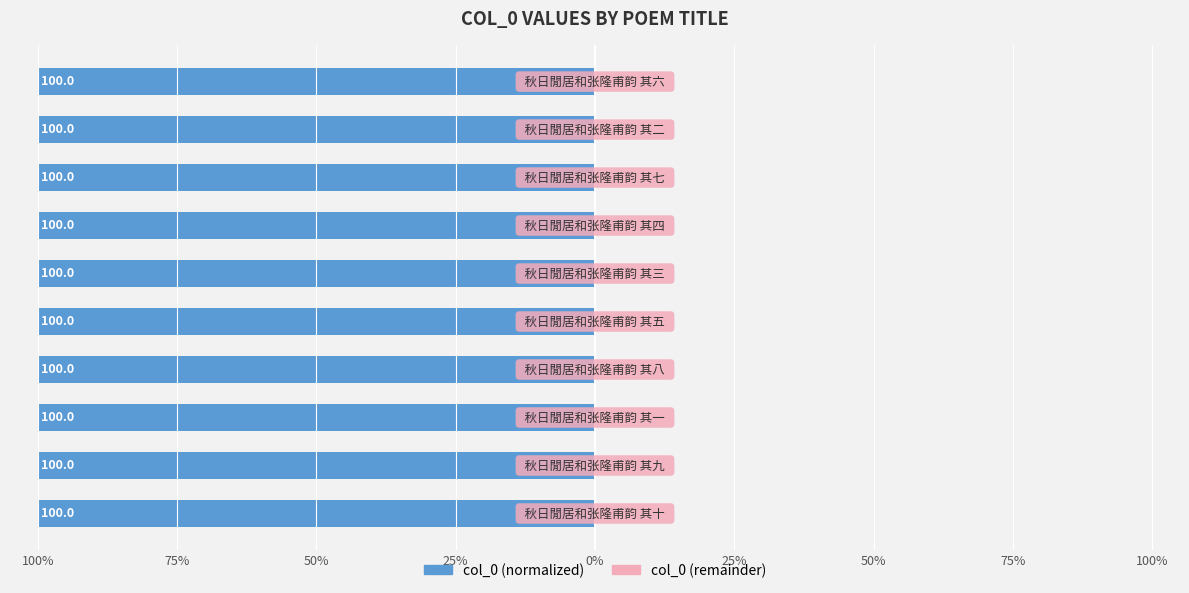

True or false: col_0 (remainder) has a value of 0.0 at 75%.

True